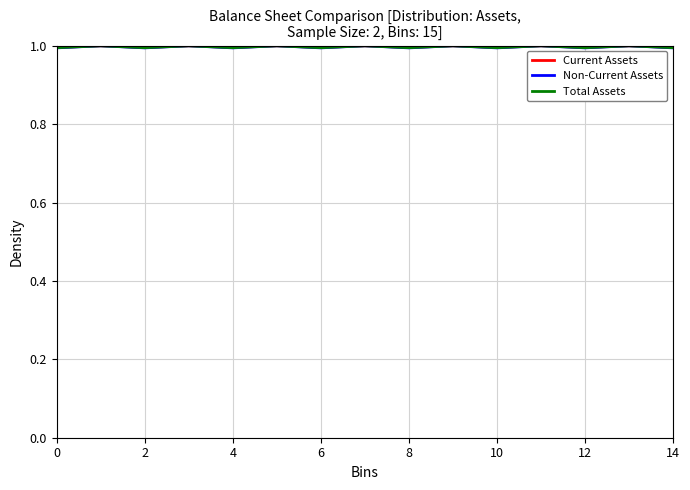

List the series in order of their overall mean, lowest first.

Non-Current Assets, Total Assets, Current Assets